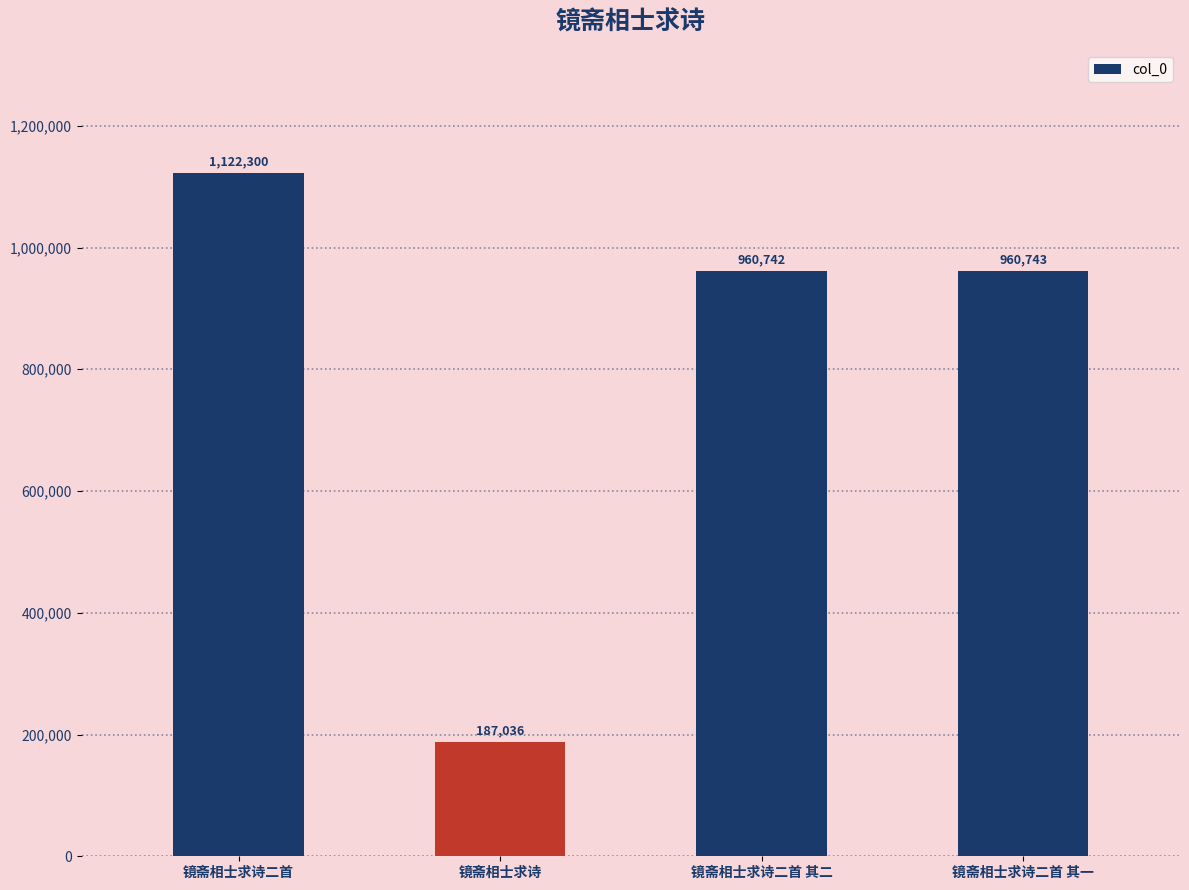

Reading left to right, list all the values displayed in this chart.

1122300	187036	960742	960743